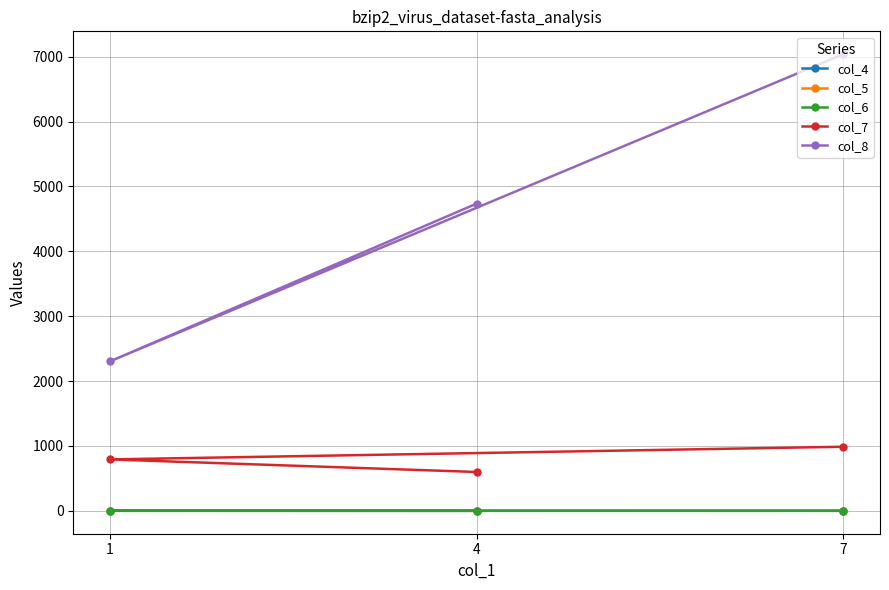

What are all the series names shown in the legend?

col_4, col_5, col_6, col_7, col_8